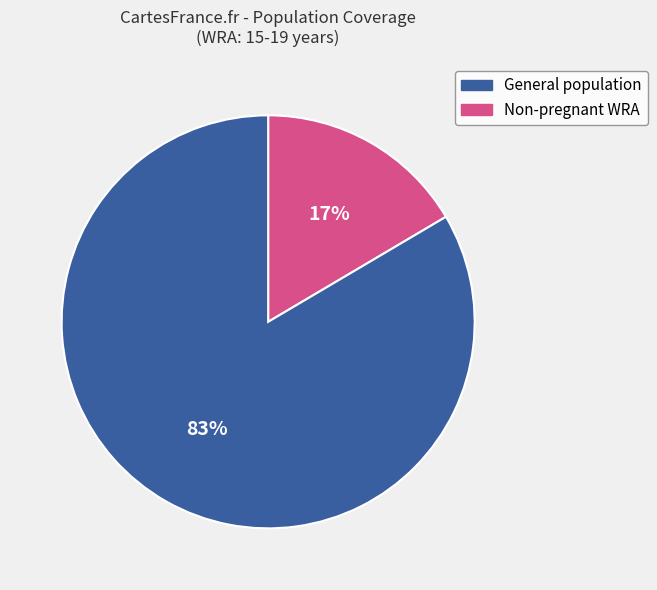

Is there a majority slice in this chart?

Yes